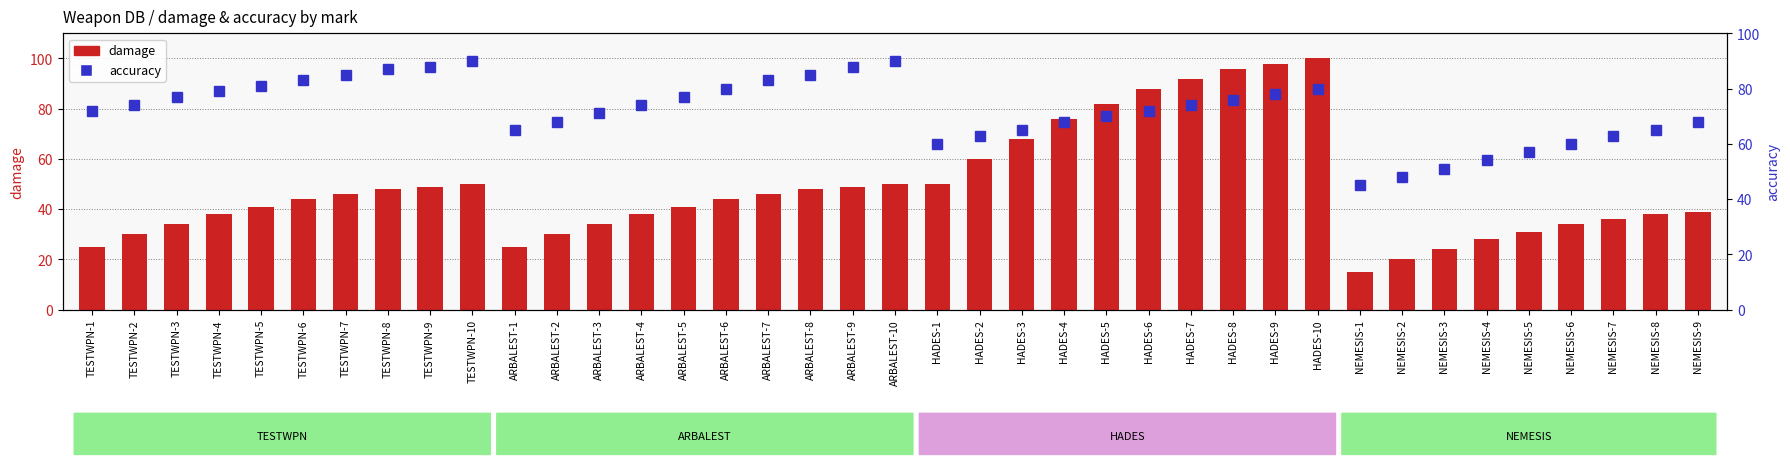

What is the sum of the accuracy values at NEMESIS-3 and NEMESIS-8?

116